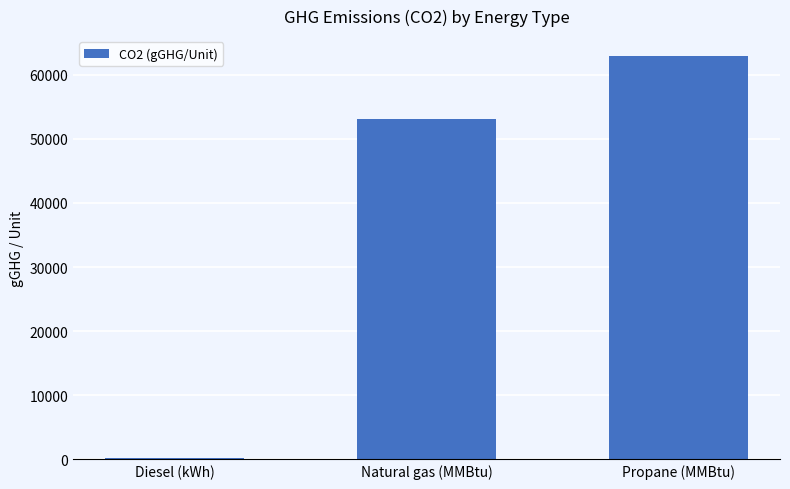

Rank the categories by value from highest to lowest.

Propane (MMBtu), Natural gas (MMBtu), Diesel (kWh)